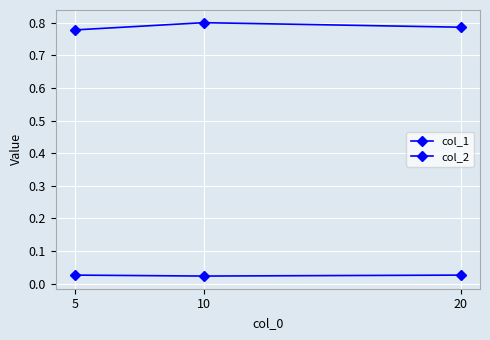

Count the number of categories in the chart.

3